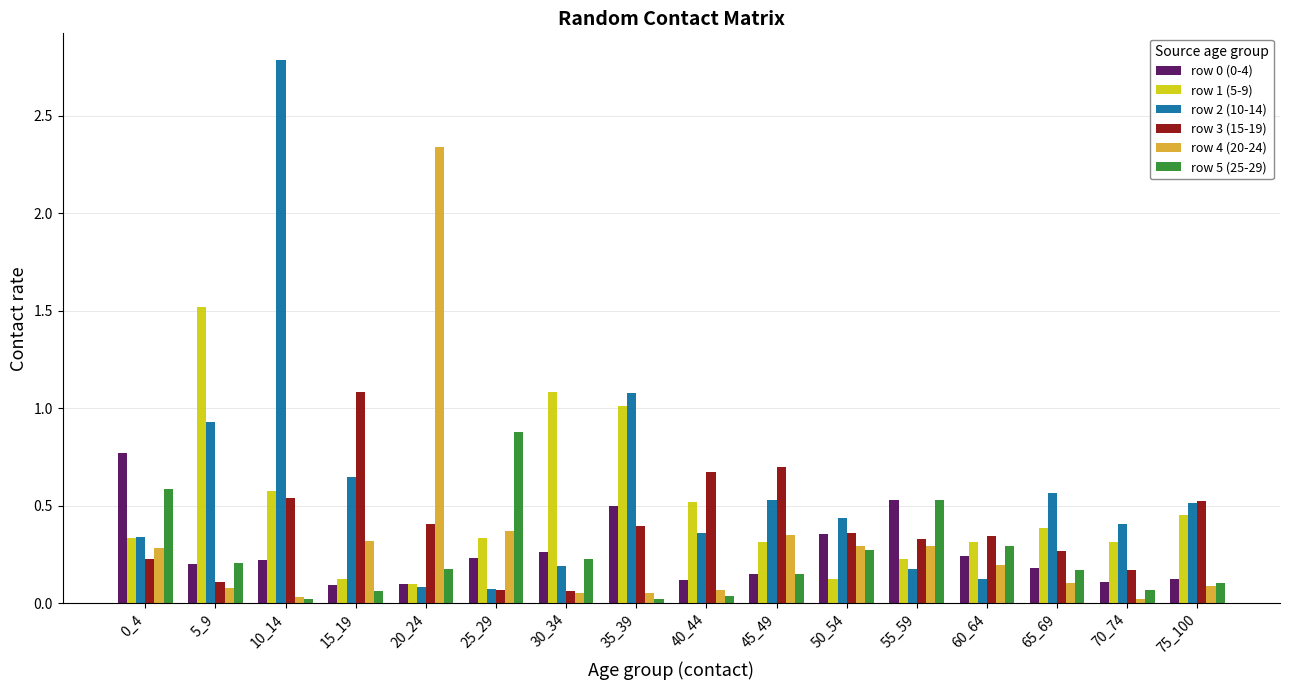

What is the sum of all row 1 (5-9) values?

7.7